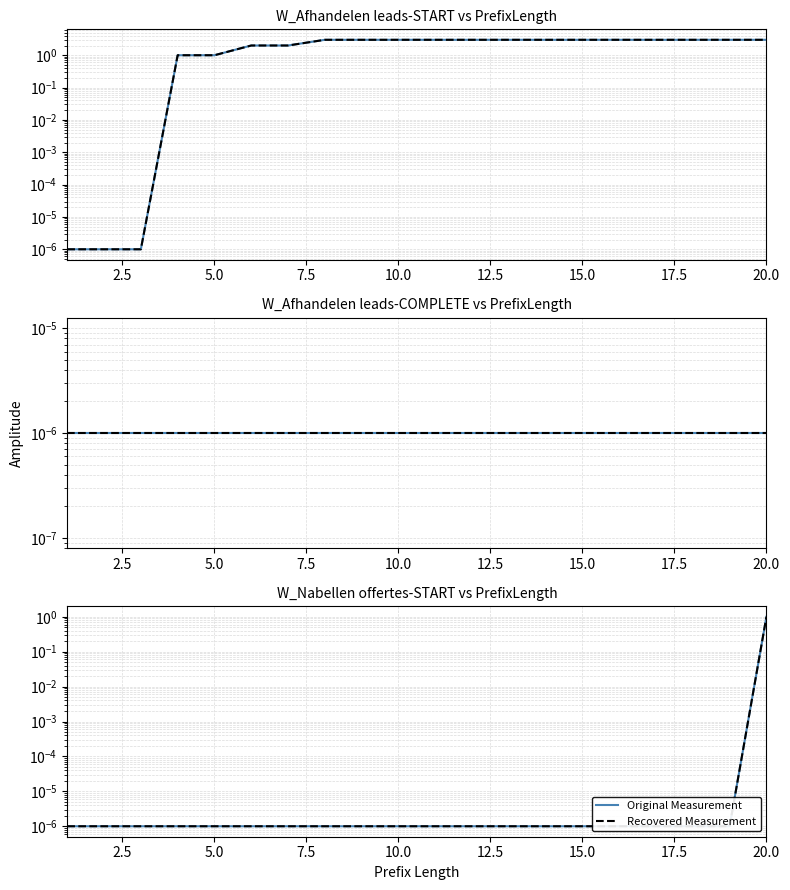

Which series has the widest spread of values?

Original Measurement